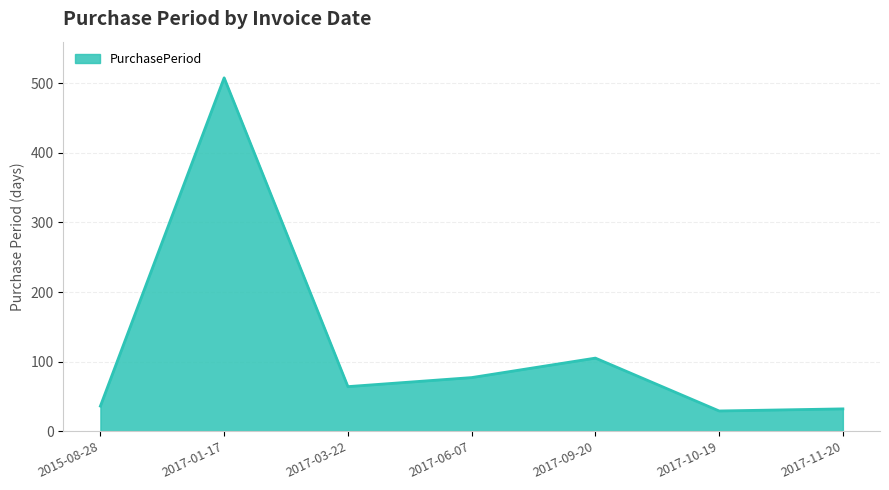

Between 2017-01-17 and 2017-09-20, which is larger?

2017-01-17